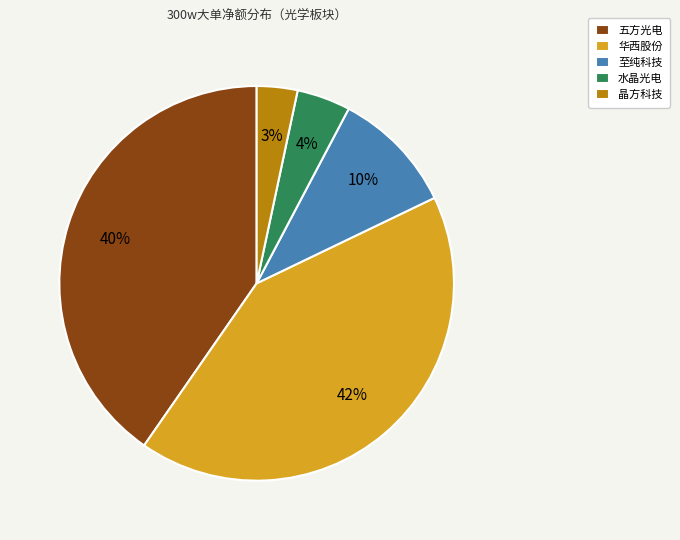

Rank the categories by value from highest to lowest.

华西股份, 五方光电, 至纯科技, 水晶光电, 晶方科技